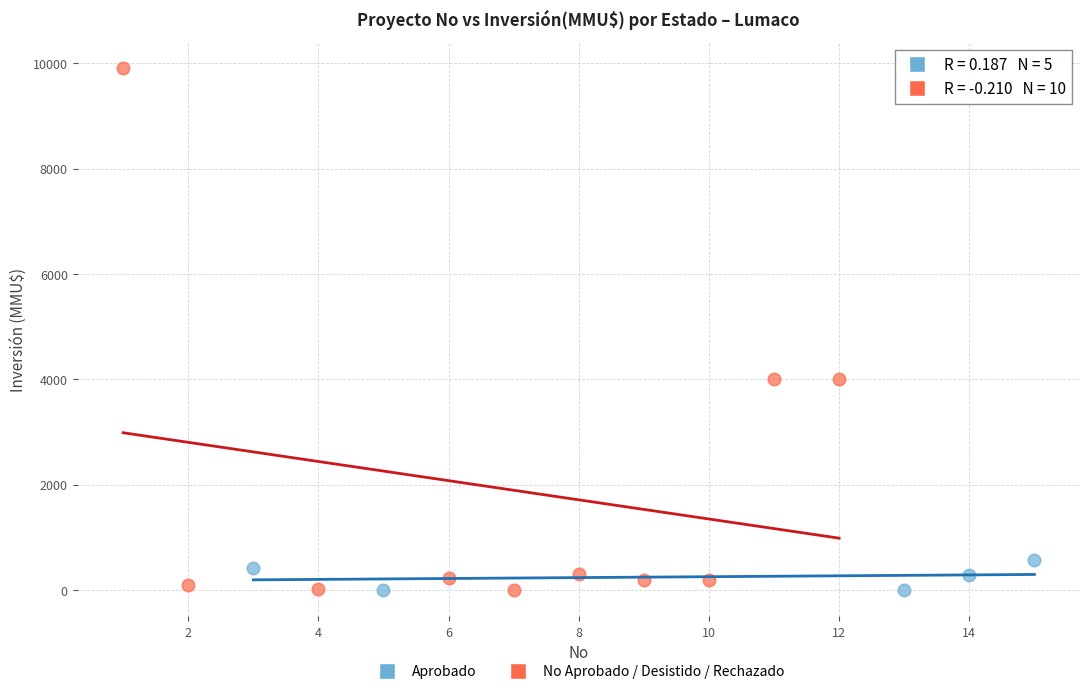

Which series has the widest spread of Y values?

No Aprobado / Desistido / Rechazado